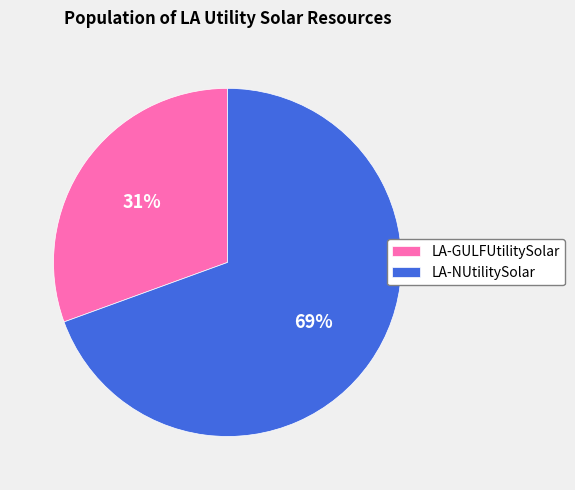

What percentage is the LA-GULFUtilitySolar slice, to the nearest percent?

31%